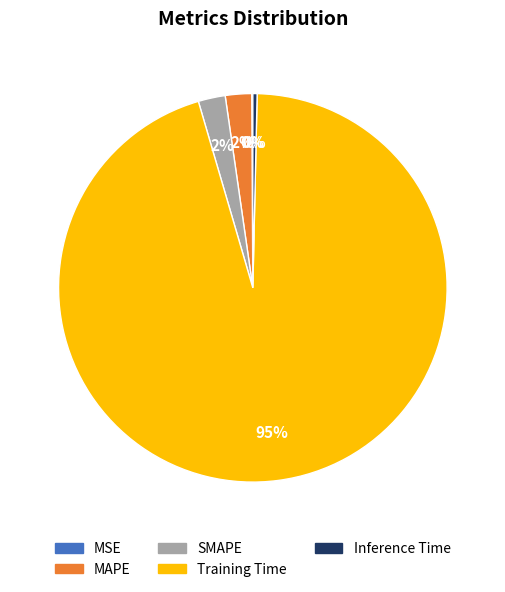

Is the sum of MAPE and Inference Time greater than half?

No